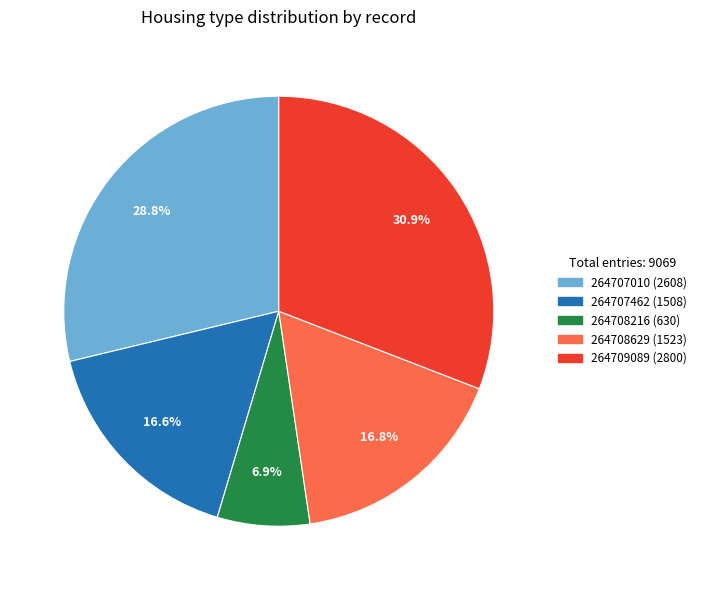

True or false: 264708629 accounts for 50% of the total.

False